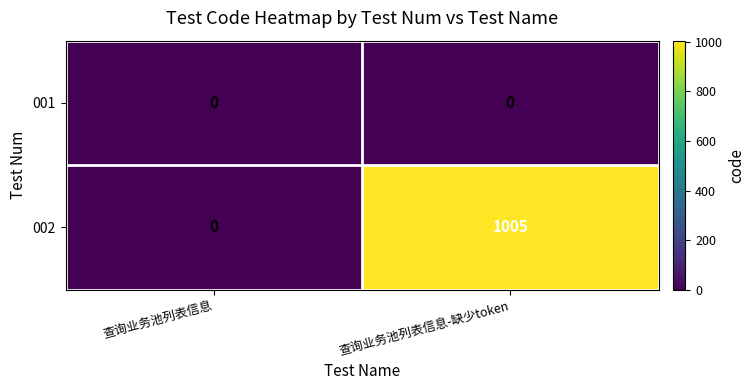

Which series has the largest total across all categories?

002